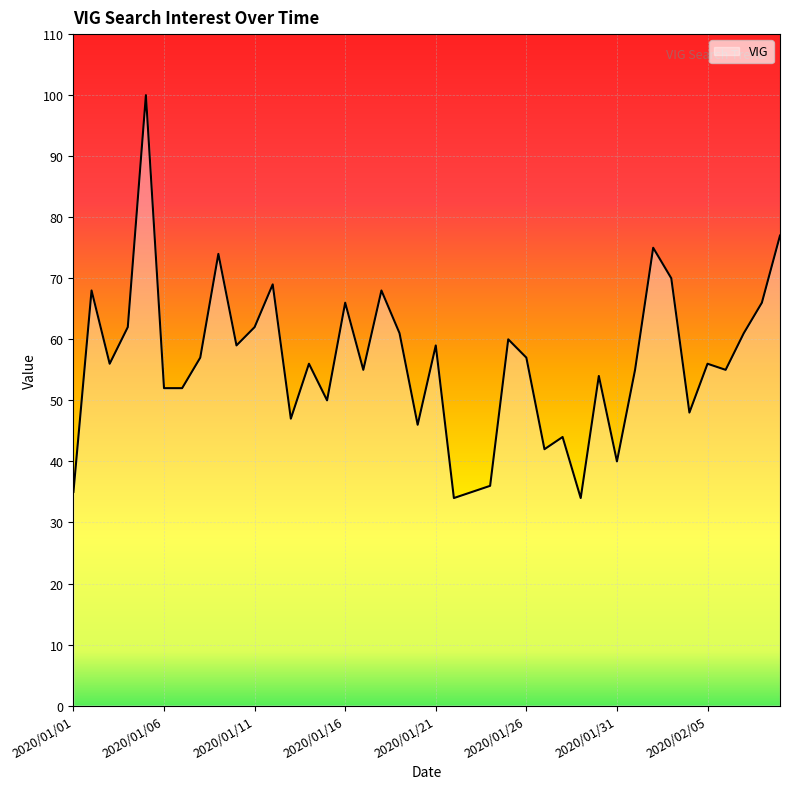

What is the greatest value displayed?

100